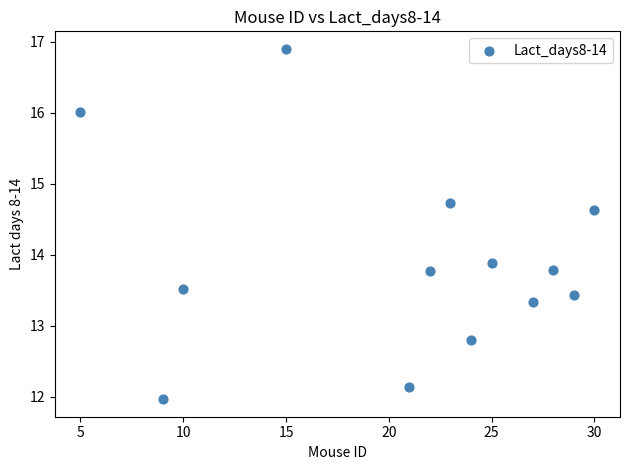

What Y value in the scatter plot is closest to 14?

13.9